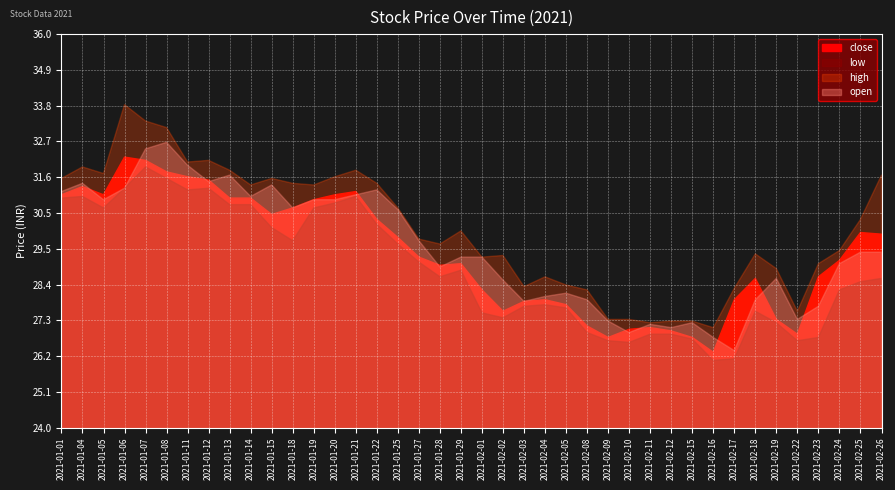

Rank the series by their maximum value, from highest to lowest.

high, open, close, low